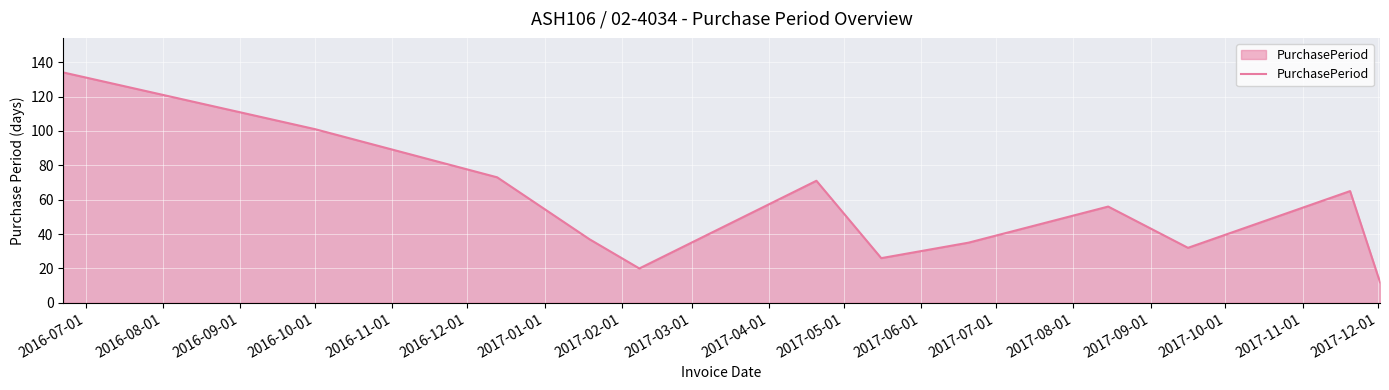

What is the difference between the maximum and minimum values?

122